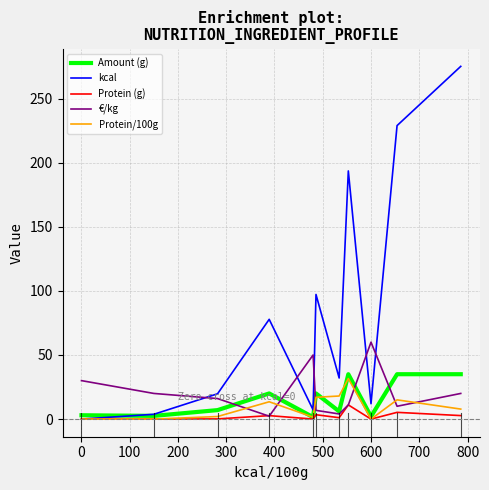

What is the greatest value displayed?

275.1